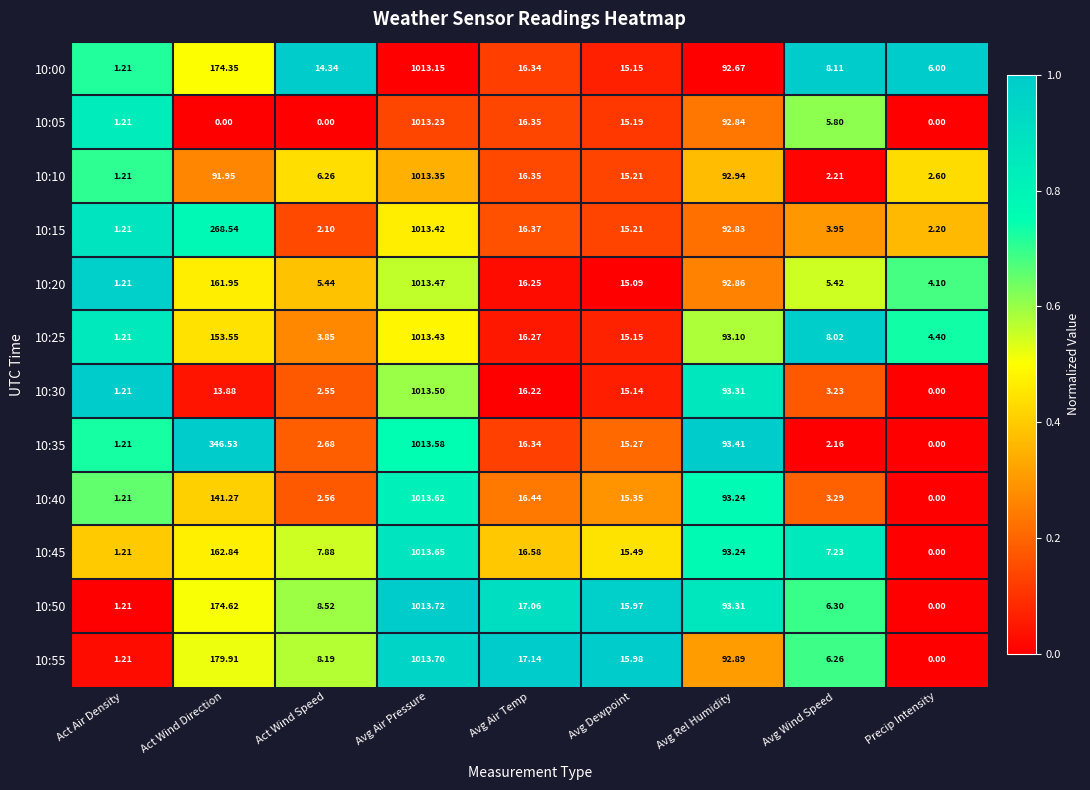

Which category has the highest value in the 10:30 series?

Avg Air Pressure